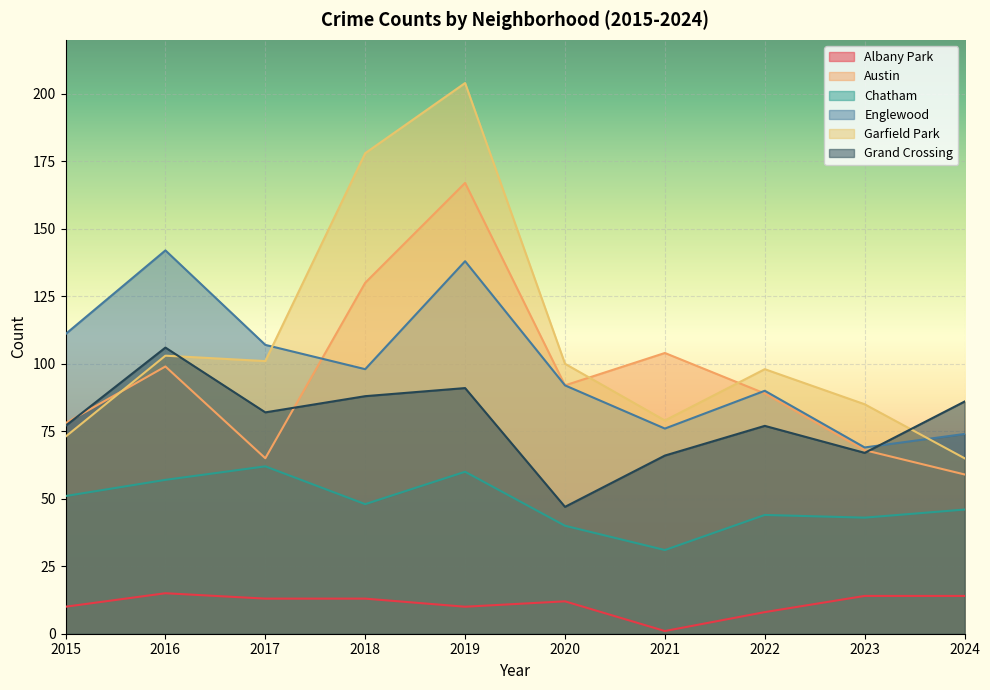

Which series has the largest total across all categories?

Garfield Park